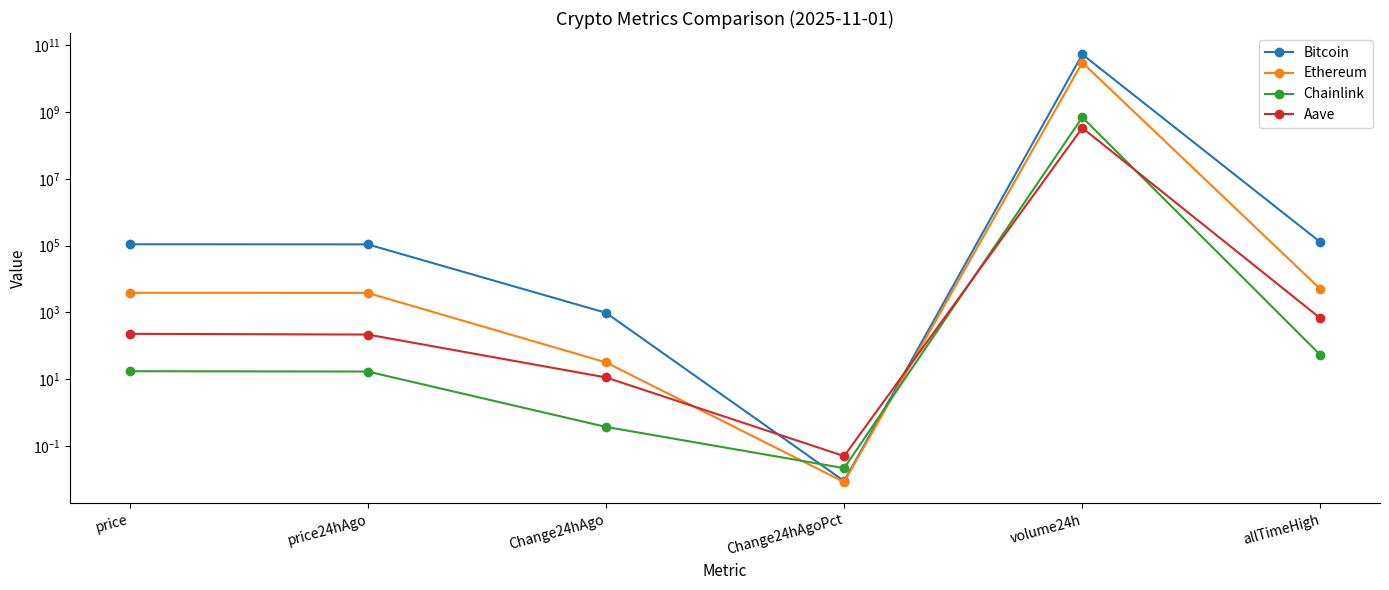

How many lines are shown in the chart?

4